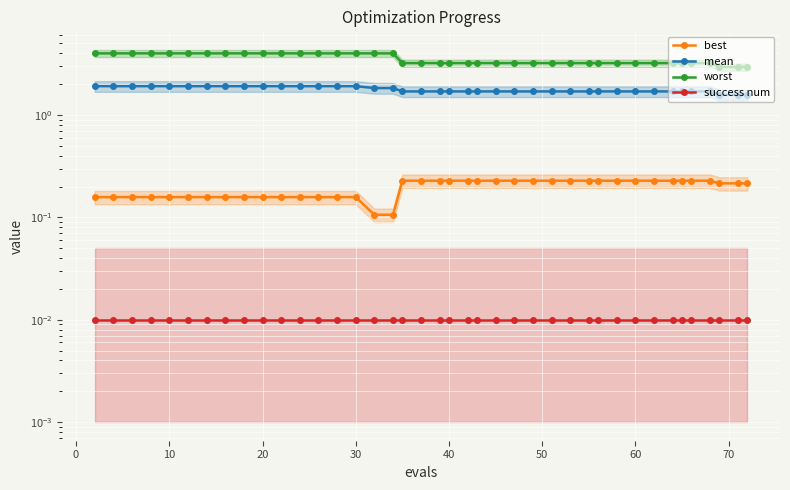

At how many categories does at least one series exceed 3?

37